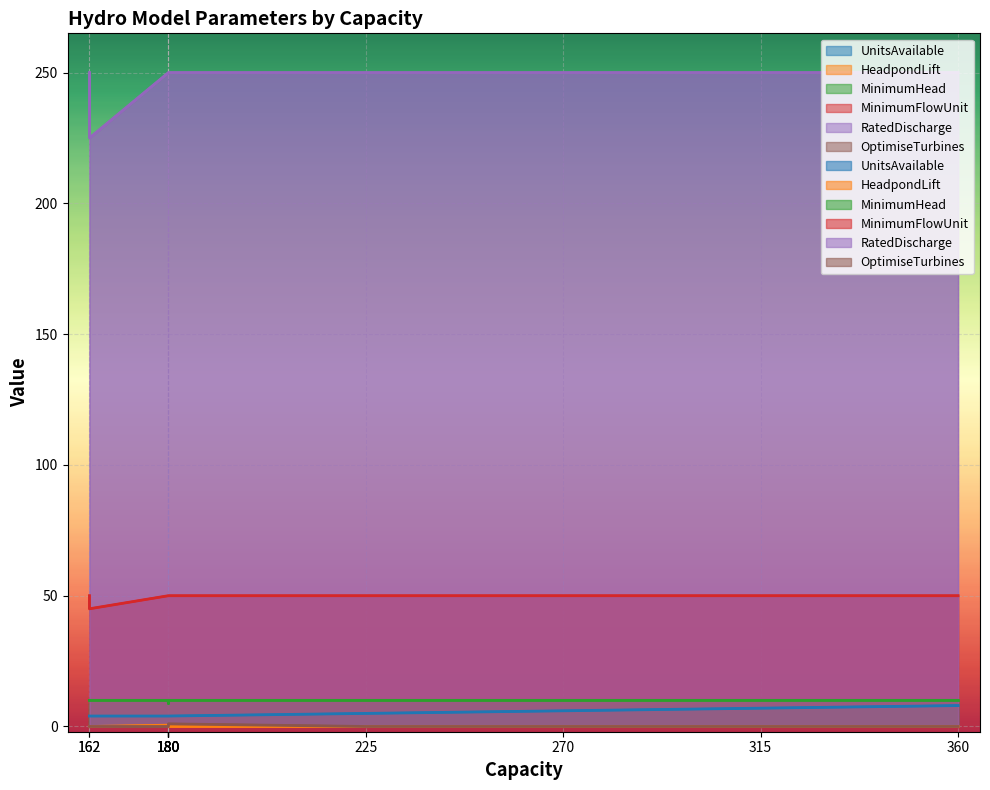

At how many categories does at least one series exceed 55?

12